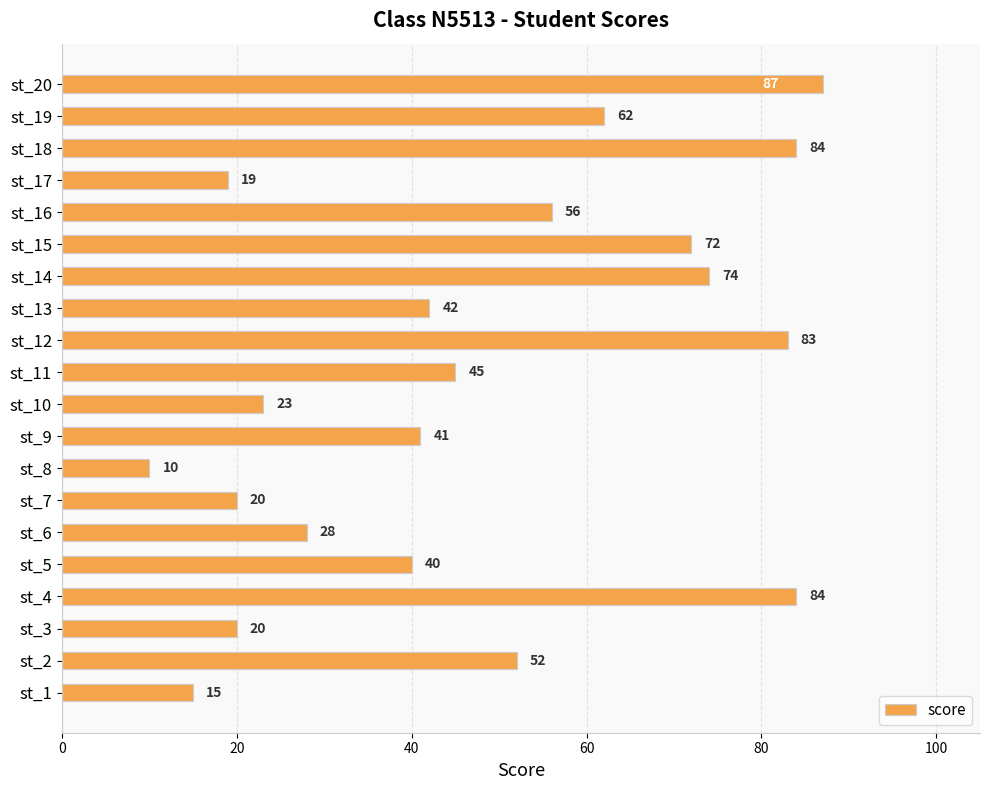

At which category does the chart reach its peak across all series?

st_20